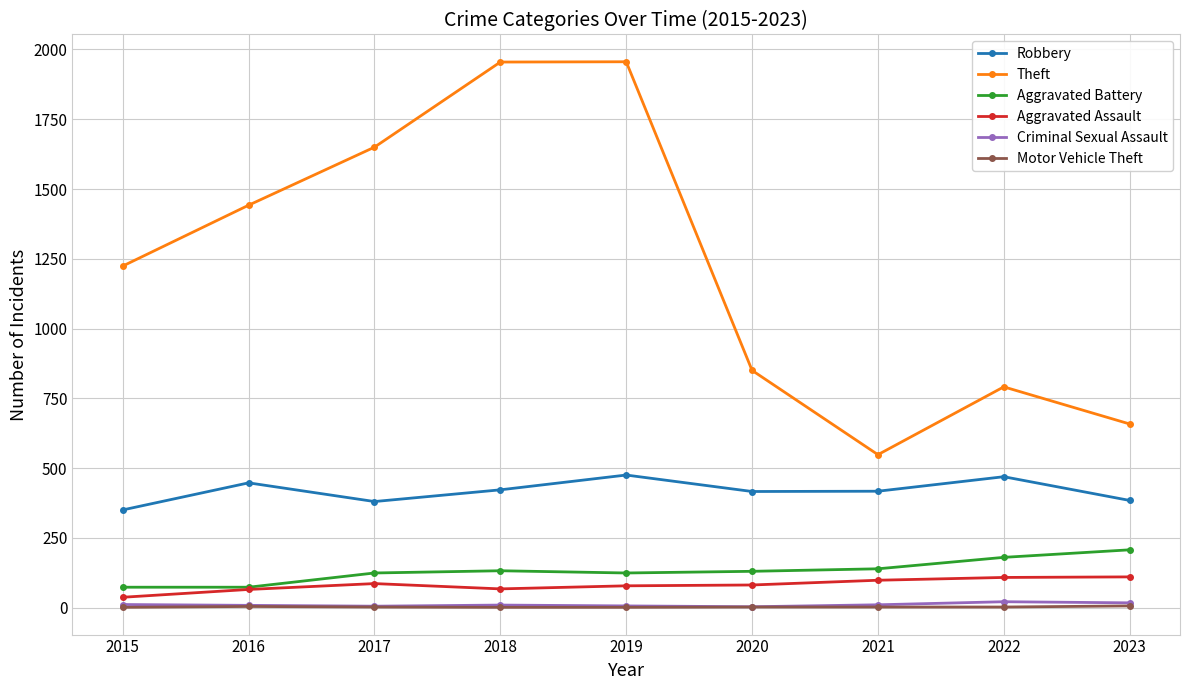

True or false: Robbery and Motor Vehicle Theft cross at least once.

False